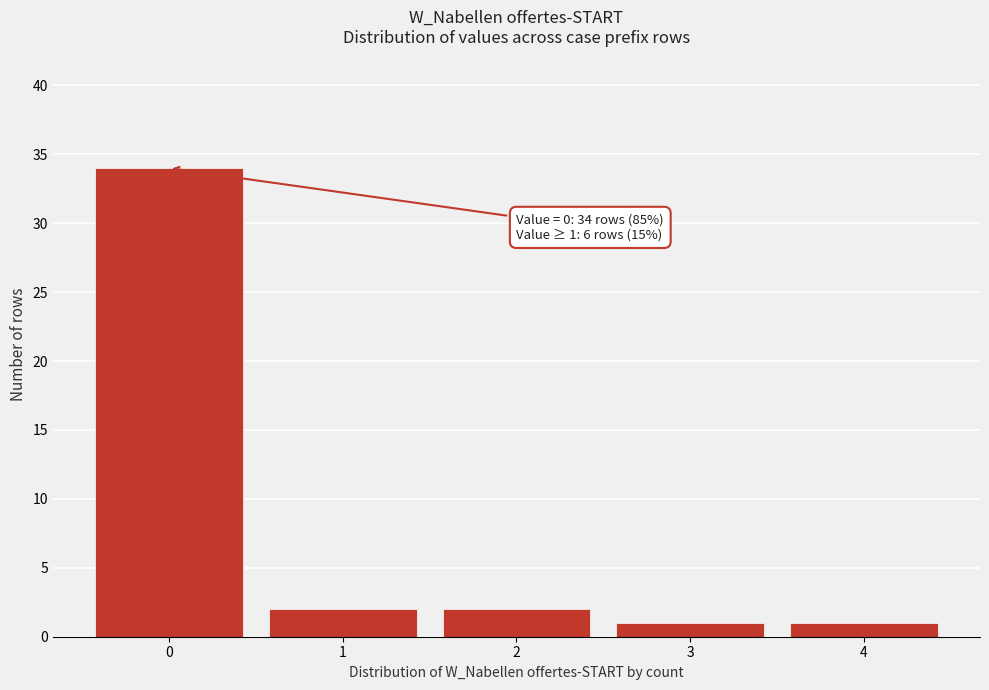

Over which range of the x-axis is the bar tallest?

-0.5 to 0.5